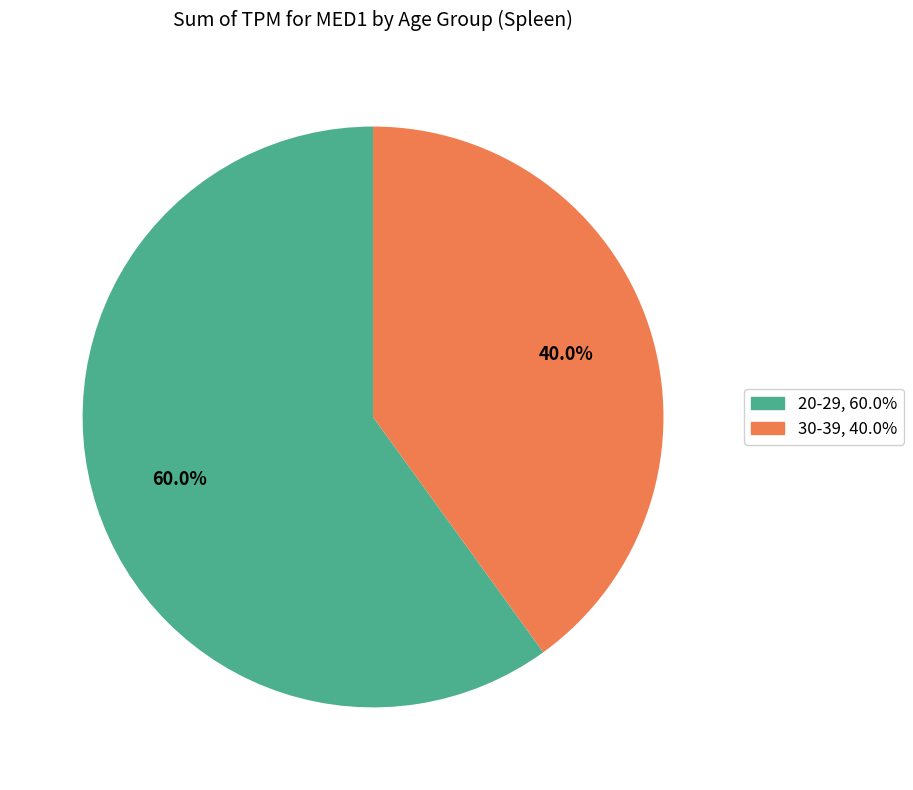

Does any single category account for the majority?

Yes